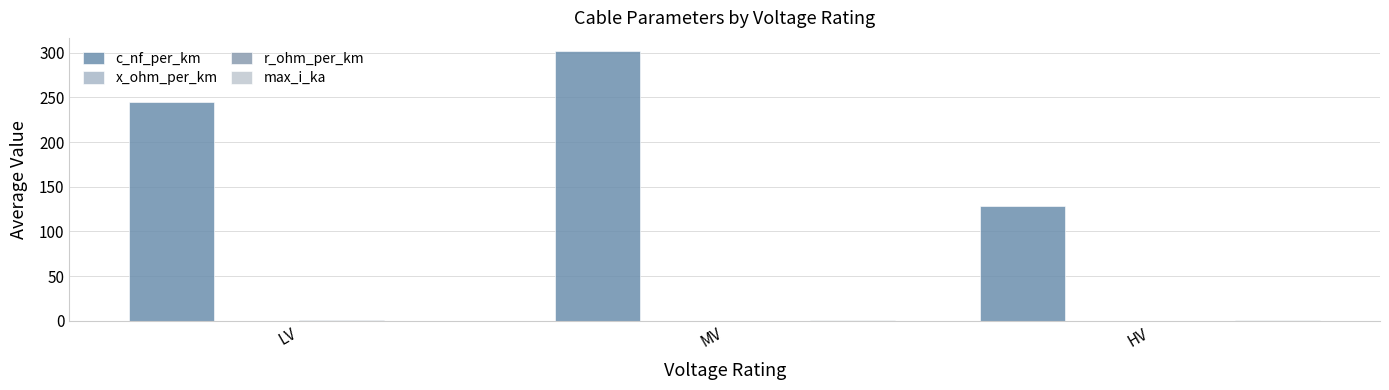

Which category has the highest value across all series?

MV